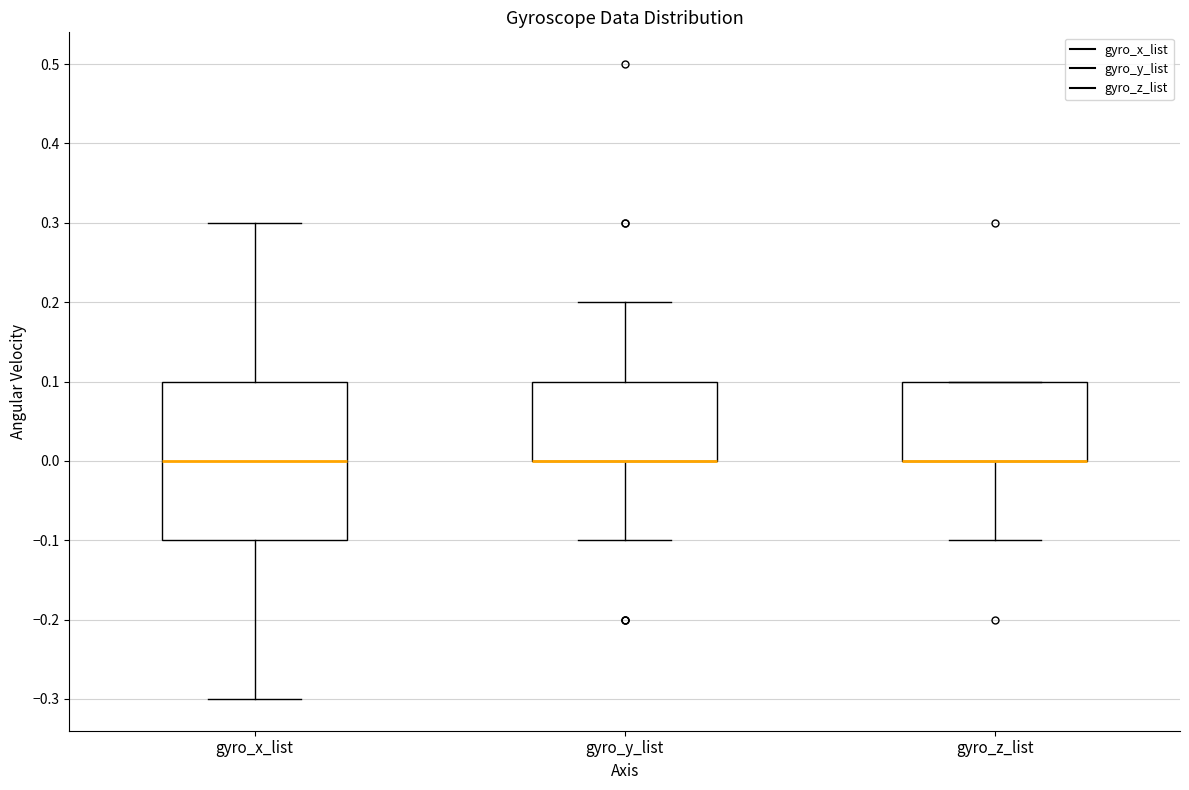

Where does the lower whisker of the box for gyro_z_list end on the y-axis? The values are not printed on the chart, so give them approximately, as read against the axis.

-0.1